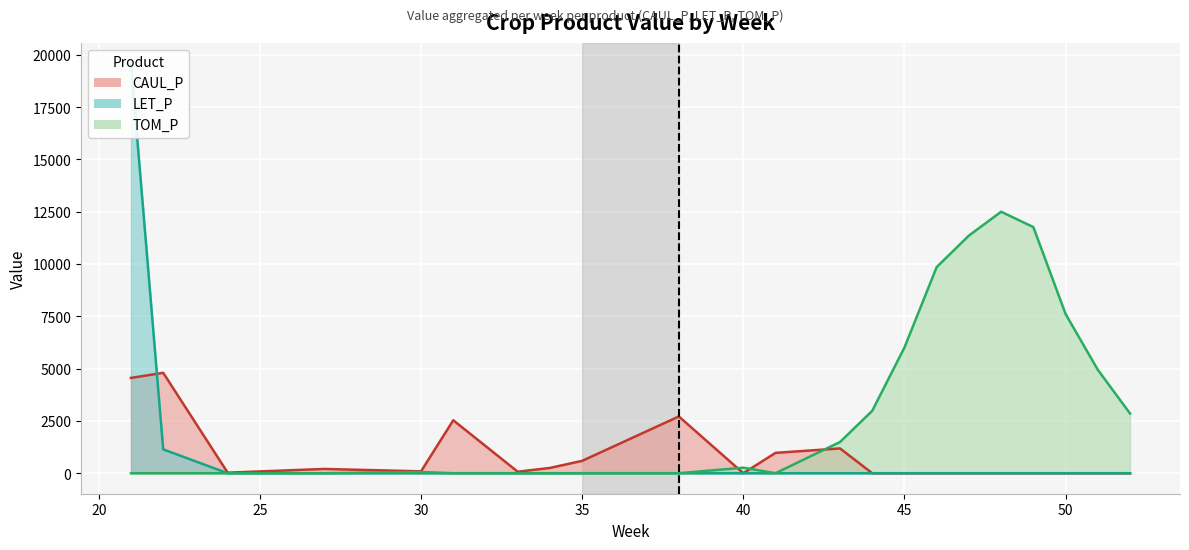

At 43, list the series in order from largest to smallest.

TOM_P, CAUL_P, LET_P